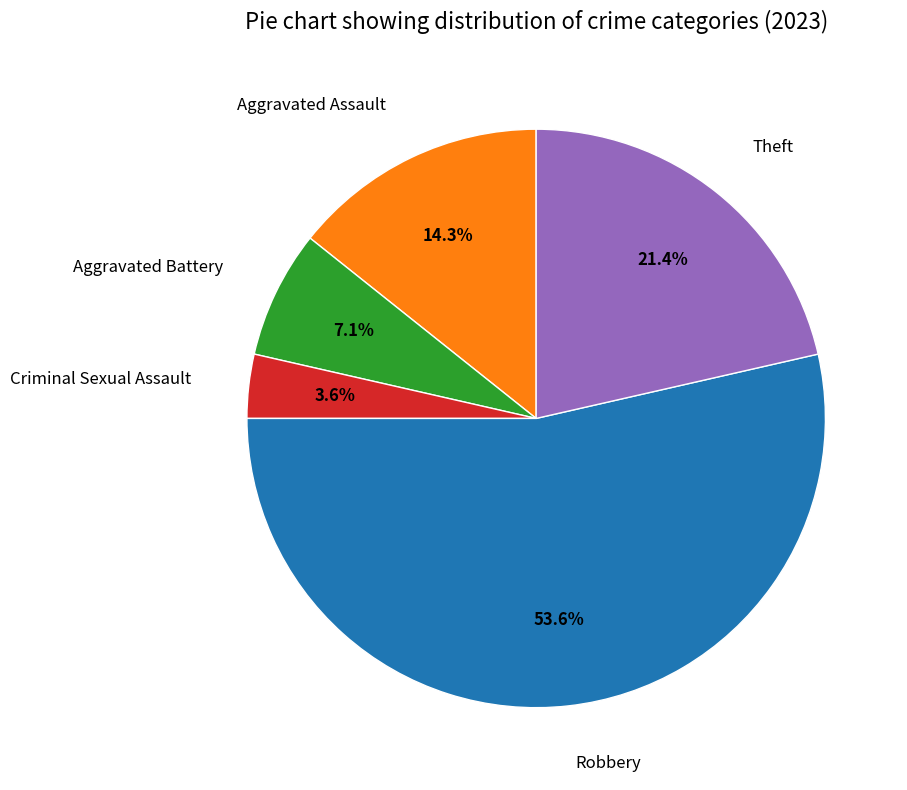

How many segments does this pie chart have?

5